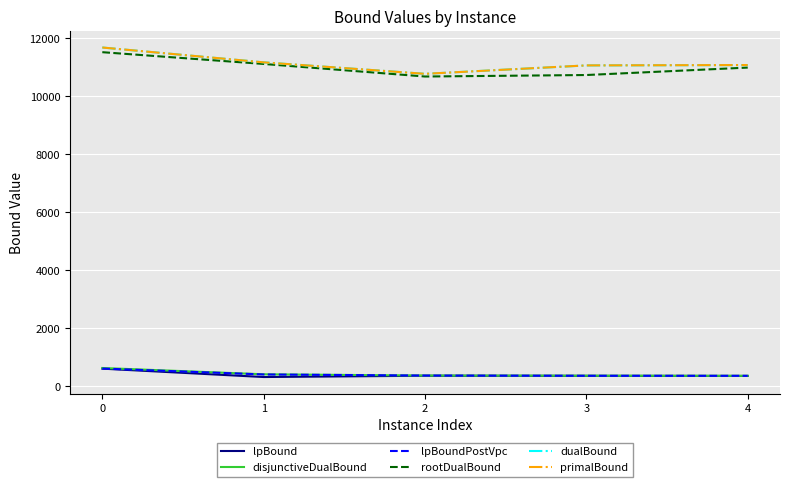

What is the difference between the highest and lowest values at 4?

10726.5